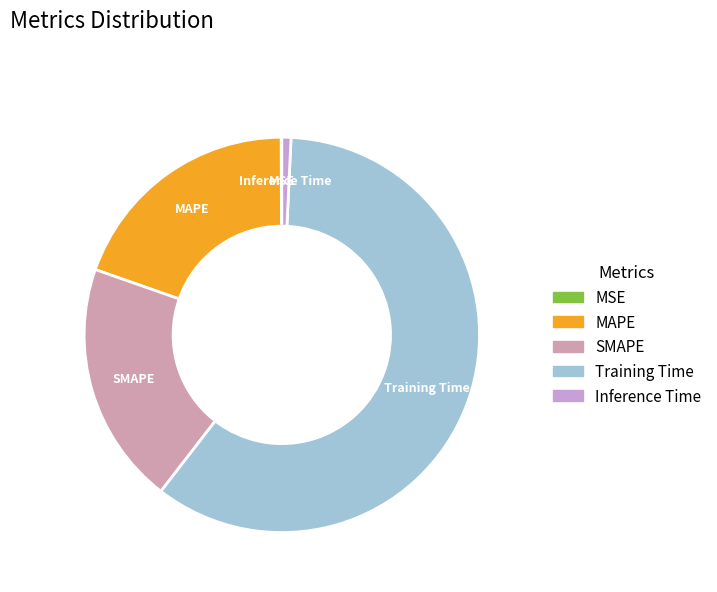

Is there any slice that represents more than half of the pie?

Yes